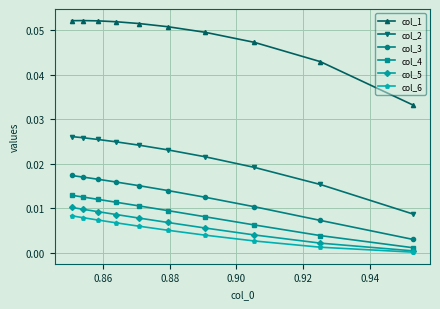

Which series has the largest range (max minus min)?

col_1